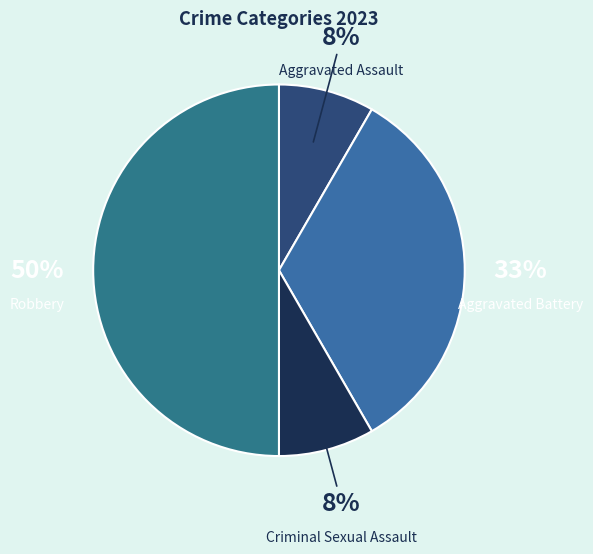

Count the number of slices in the pie.

4